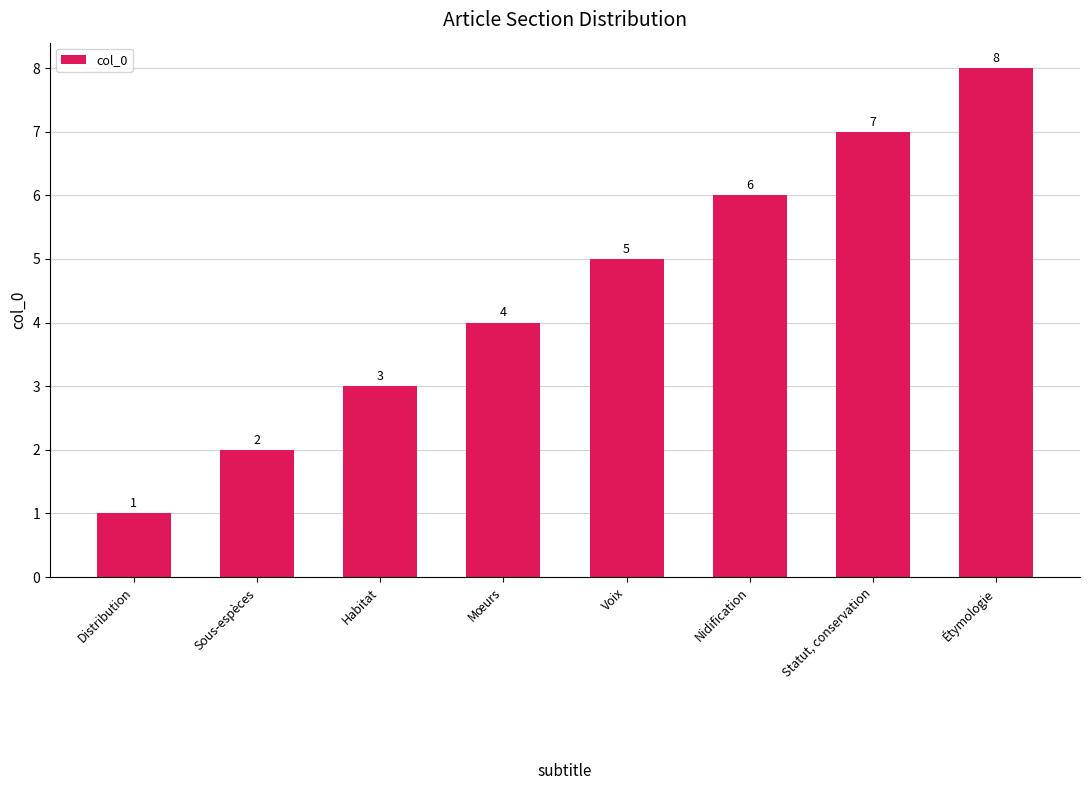

Which category has the highest value across all series?

Étymologie